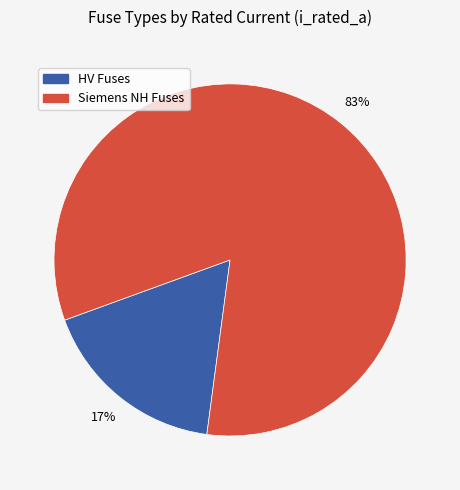

True or false: Siemens NH Fuses accounts for 91% of the total.

False